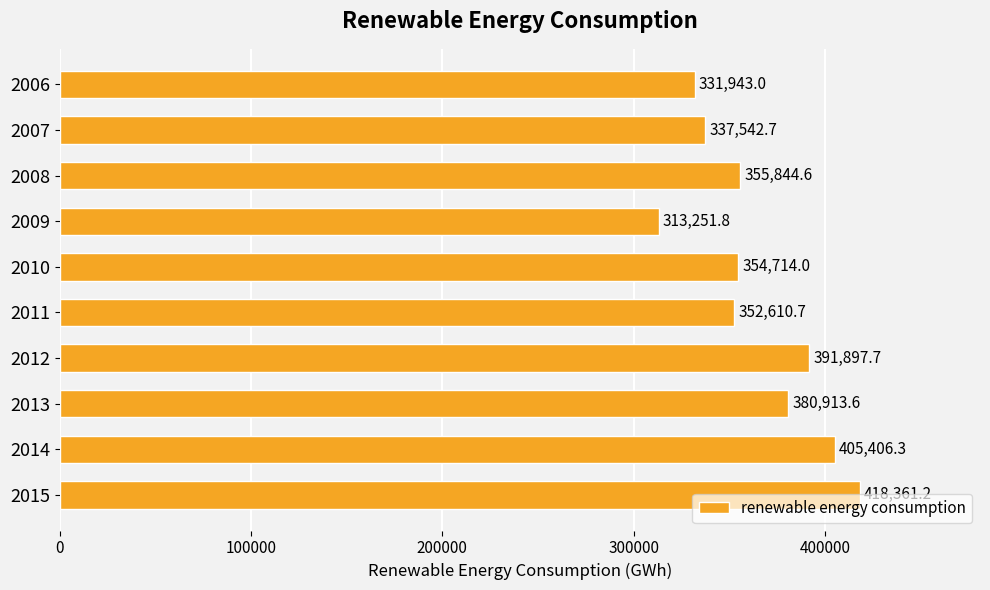

The chart shows a value of 331943.0 at 2006. True or false?

True